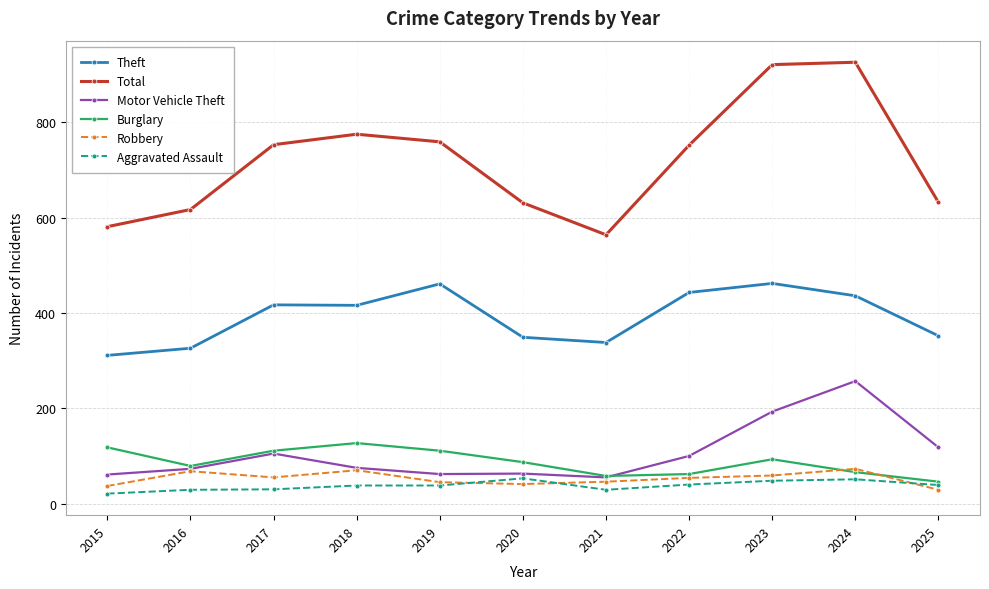

List the series in order of their peak value, lowest first.

Aggravated Assault, Robbery, Burglary, Motor Vehicle Theft, Theft, Total